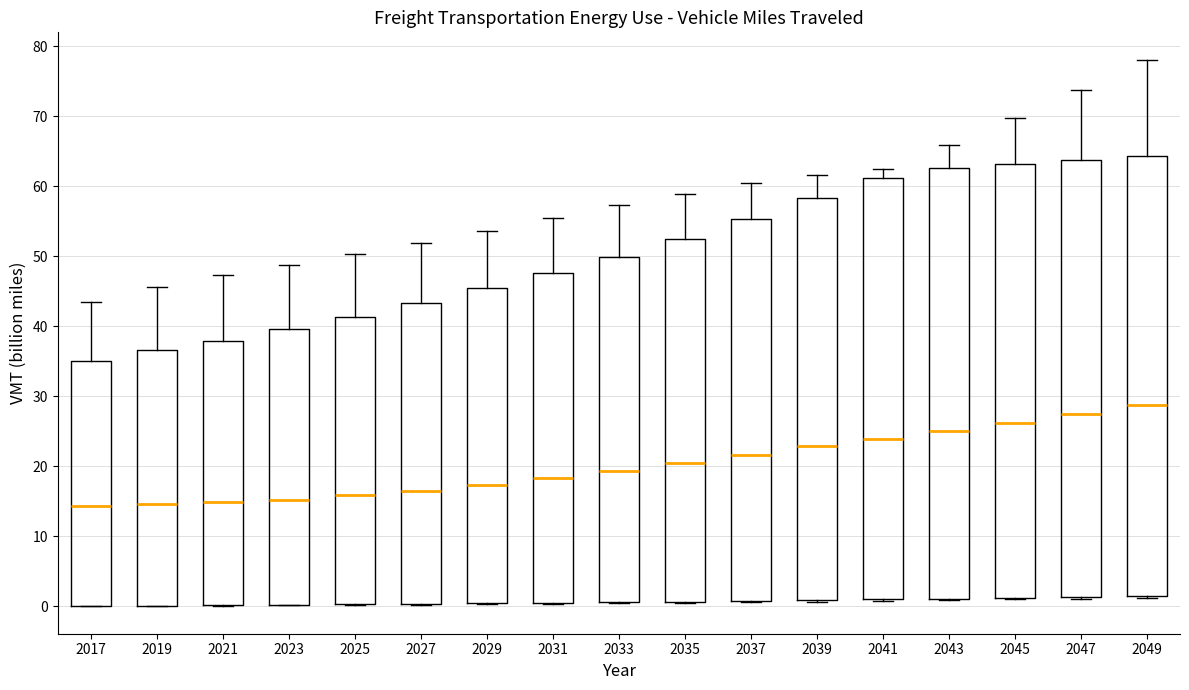

Reading left to right, transcribe this box plot: for each box, give where its median line is, the range the box spans, and where its two whiskers end, as read against the y-axis. The values are not printed on the chart, so give them approximately, as read against the axis.

2017: median 14, box 0 to 35, whiskers 0 to 43
2019: median 15, box 0 to 37, whiskers 0 to 46
2021: median 15, box 0 to 38, whiskers 0 to 47
2023: median 15, box 0 to 40, whiskers 0 to 49
2025: median 16, box 0 to 41, whiskers 0 to 50
2027: median 17, box 0 to 43, whiskers 0 to 52
2029: median 17, box 0 to 45, whiskers 0 to 54
2031: median 18, box 1 to 48, whiskers 0 to 55
2033: median 19, box 1 to 50, whiskers 0 to 57
2035: median 20, box 1 to 52, whiskers 1 to 59
2037: median 22, box 1 to 55, whiskers 1 to 60
2039: median 23, box 1 to 58, whiskers 1 to 62
2041: median 24, box 1 to 61, whiskers 1 to 62
2043: median 25, box 1 to 63, whiskers 1 to 66
2045: median 26, box 1 to 63, whiskers 1 to 70
2047: median 27, box 1 to 64, whiskers 1 to 74
2049: median 29, box 1 to 64, whiskers 1 to 78